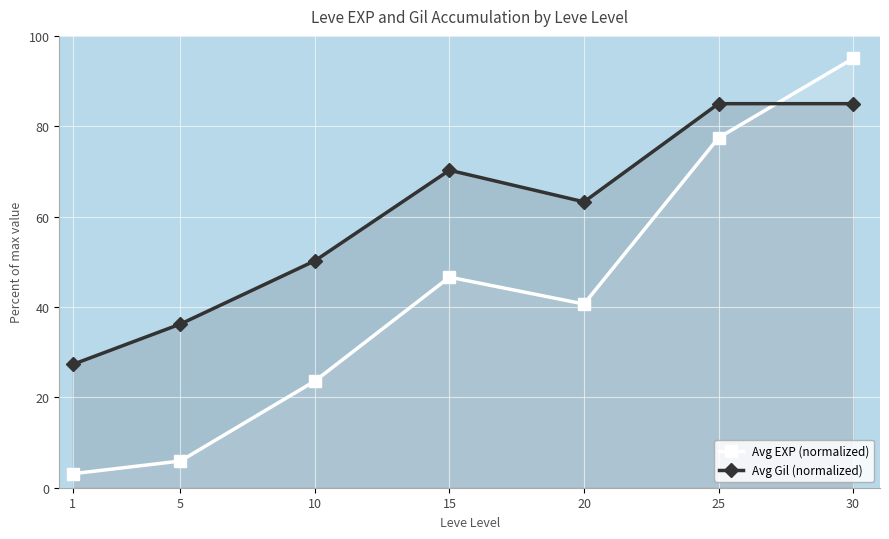

Is the value of Avg EXP (normalized) at 1 greater than the value of Avg Gil (normalized) at 30?

No